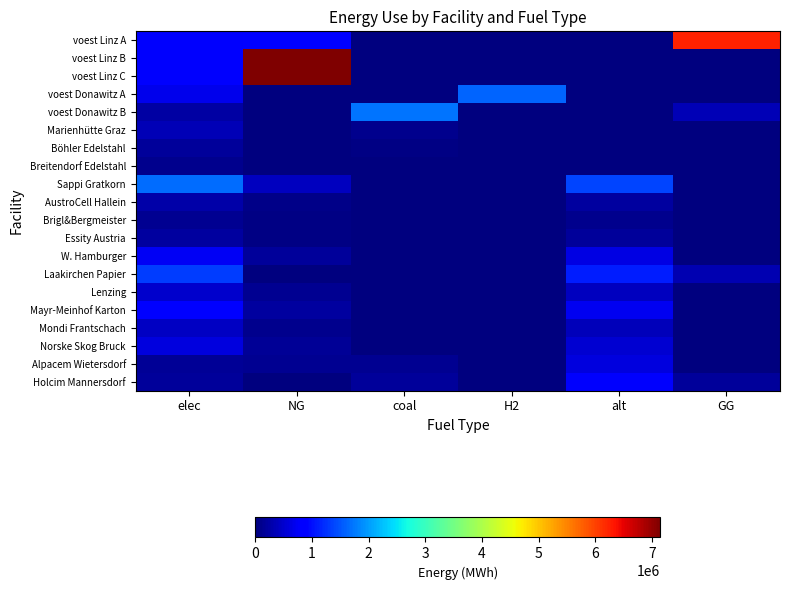

Reading left to right, what are all the values shown in this chart?

voest Linz A: elec=793870.4	NG=915571.4	coal=0.0	H2=0.0	alt=0.0	GG=6229261.9
voest Linz B: elec=793870.4	NG=7144833.3	coal=0.0	H2=0.0	alt=0.0	GG=0.0
voest Linz C: elec=793870.4	NG=7144833.3	coal=0.0	H2=0.0	alt=0.0	GG=0.0
voest Donawitz A: elec=692523.6	NG=0.0	coal=0.0	H2=1615888.4	alt=0.0	GG=0.0
voest Donawitz B: elec=228411.3	NG=0.0	coal=1713084.7	H2=0.0	alt=0.0	GG=342616.9
Marienhütte Graz: elec=360800.0	NG=0.0	coal=90200.0	H2=0.0	alt=0.0	GG=0.0
Böhler Edelstahl: elec=180400.0	NG=0.0	coal=45100.0	H2=0.0	alt=0.0	GG=0.0
Breitendorf Edelstahl: elec=96800.0	NG=0.0	coal=24200.0	H2=0.0	alt=0.0	GG=0.0
Sappi Gratkorn: elec=1653053.1	NG=408661.2	coal=18408.2	H2=0.0	alt=1386748.3	GG=0.0
AustroCell Hallein: elec=264488.5	NG=65385.8	coal=2945.3	H2=0.0	alt=221879.7	GG=0.0
Brigl&Bergmeister: elec=132244.2	NG=32692.9	coal=1472.7	H2=0.0	alt=110939.9	GG=0.0
Essity Austria: elec=214896.9	NG=53126.0	coal=2393.1	H2=0.0	alt=180277.3	GG=0.0
W. Hamburger: elec=743873.9	NG=183897.5	coal=8283.7	H2=0.0	alt=624036.7	GG=0.0
Laakirchen Papier: elec=1322442.4	NG=0.0	coal=14726.5	H2=0.0	alt=1109398.6	GG=326929.0
Lenzing: elec=495915.9	NG=122598.4	coal=5522.4	H2=0.0	alt=416024.5	GG=0.0
Mayr-Meinhof Karton: elec=859587.6	NG=212503.8	coal=9572.2	H2=0.0	alt=721109.1	GG=0.0
Mondi Frantschach: elec=446324.3	NG=110338.5	coal=4970.2	H2=0.0	alt=374422.0	GG=0.0
Norske Skog Bruck: elec=611629.6	NG=151204.6	coal=6811.0	H2=0.0	alt=513096.9	GG=0.0
Alpacem Wietersdorf: elec=140466.7	NG=130433.3	coal=130433.3	H2=0.0	alt=602000.0	GG=0.0
Holcim Mannersdorf: elec=187288.9	NG=0.0	coal=173911.1	H2=0.0	alt=802666.7	GG=173911.1